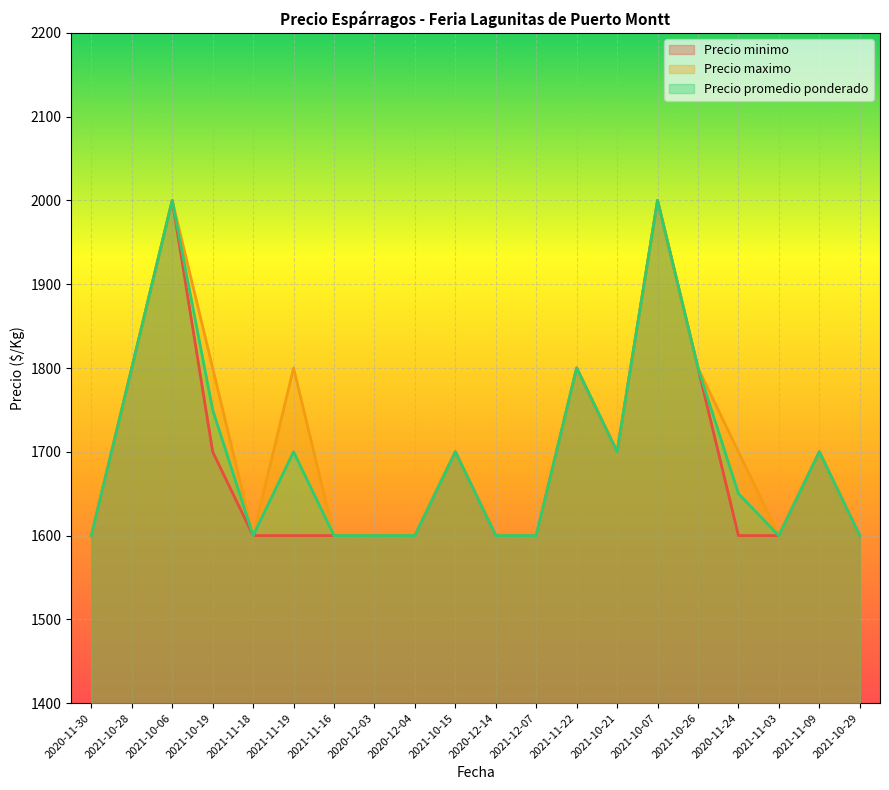

What is the total value across all series at 2021-11-03?

4800